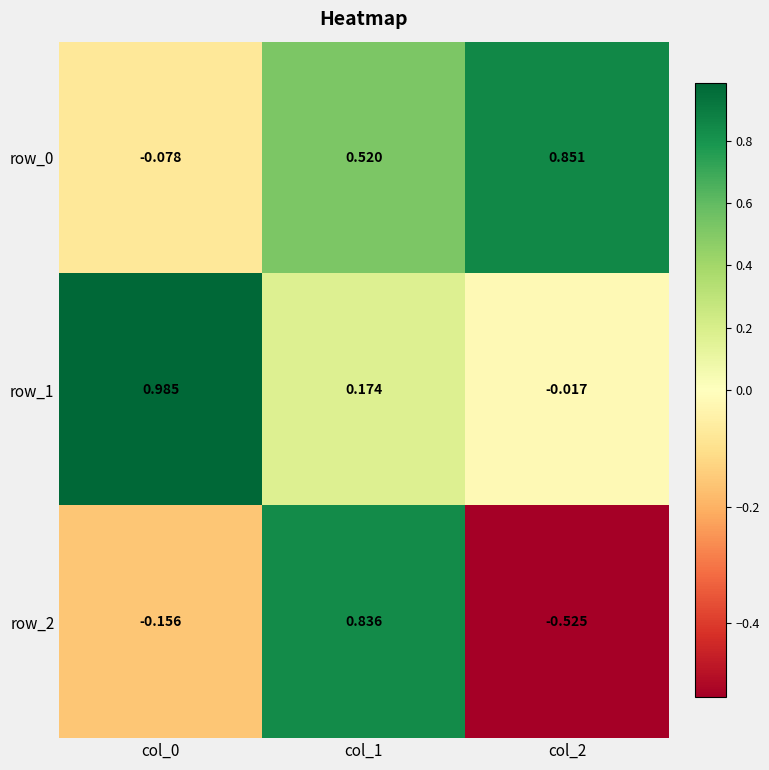

Is the value of row_0 at col_1 greater than the value of row_1 at col_2?

Yes